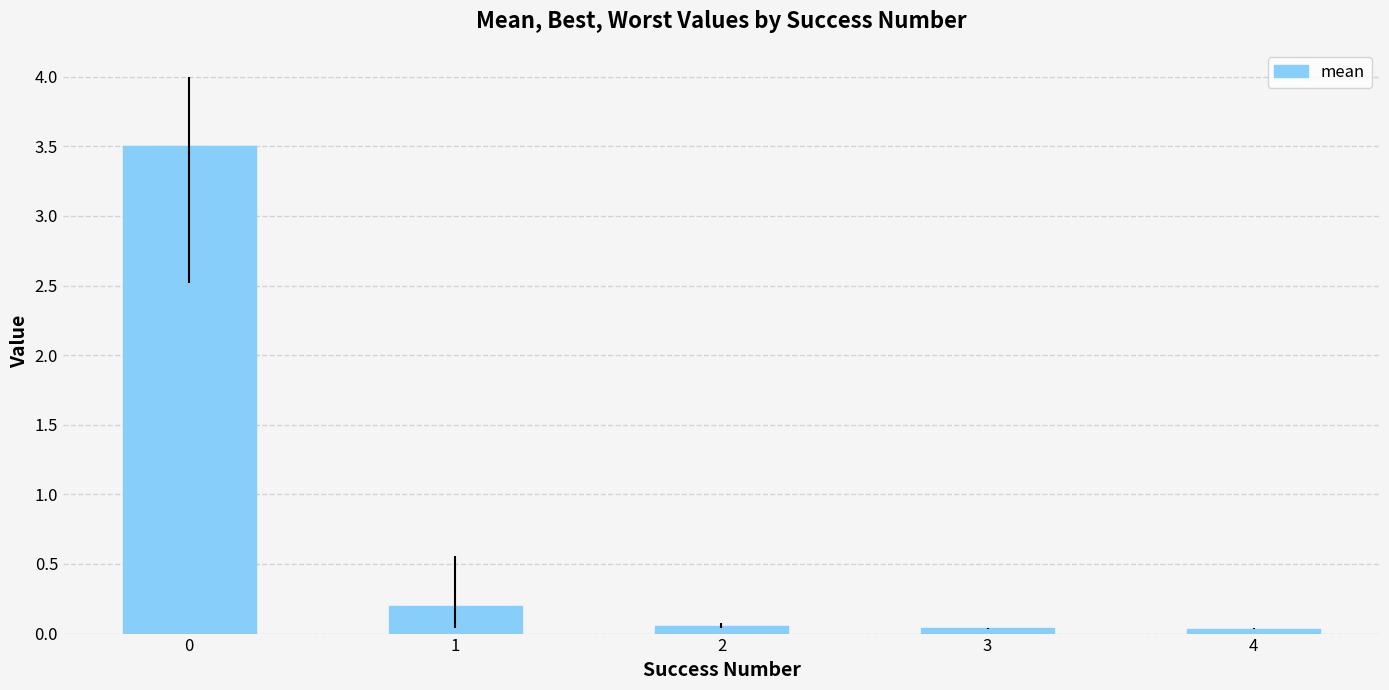

Does the chart contain stacked bars?

No